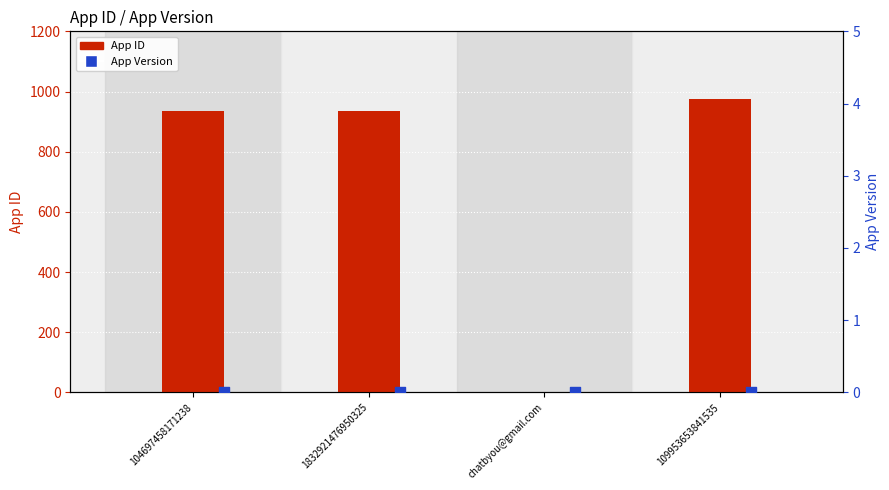

At which category is the sum across all series the highest?

109953653841535